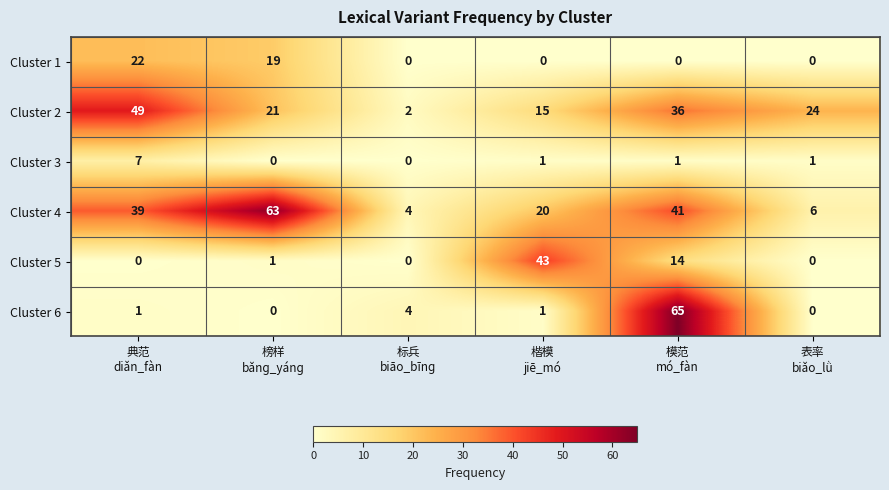

What is the maximum value shown in the chart?

65